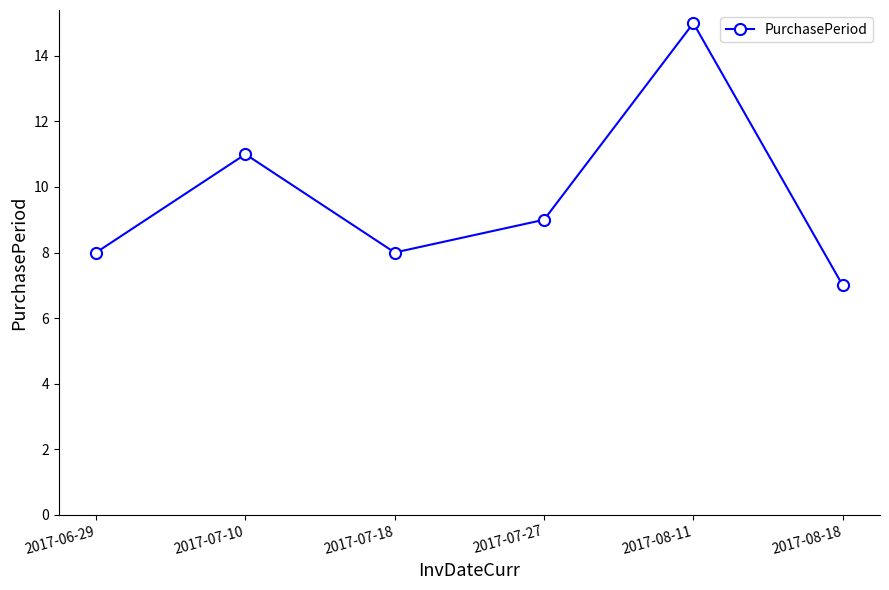

The chart shows a value of 8 at 2017-06-29. True or false?

True